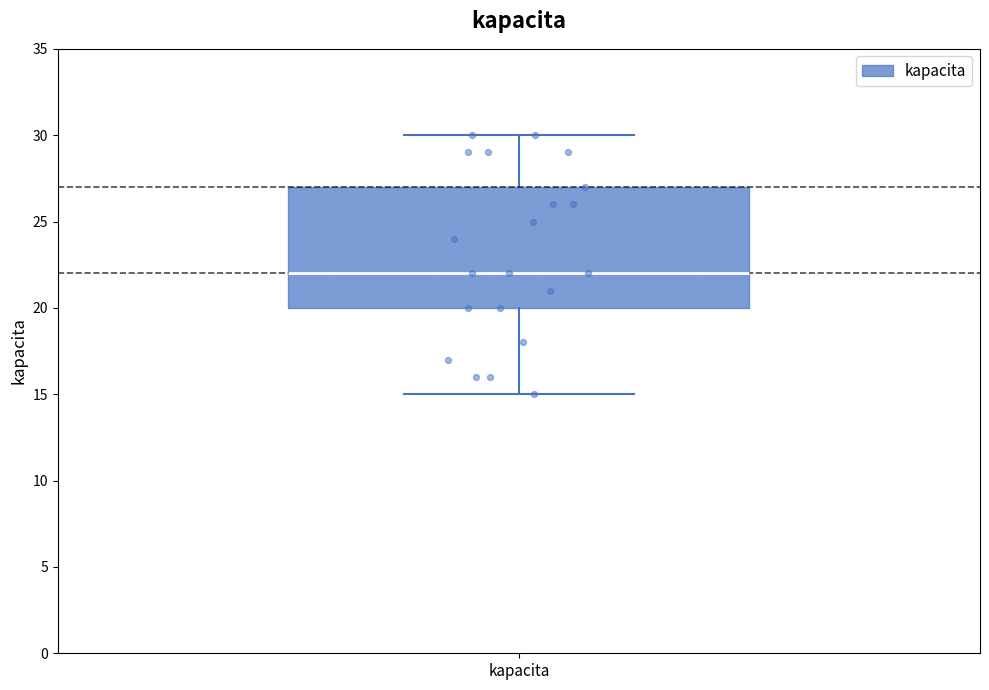

Transcribe this box plot: give where the median line is, the range the box spans, and where the two whiskers end, as read against the y-axis. The values are not printed on the chart, so give them approximately, as read against the axis.

median 22, box 20 to 27, whiskers 15 to 30